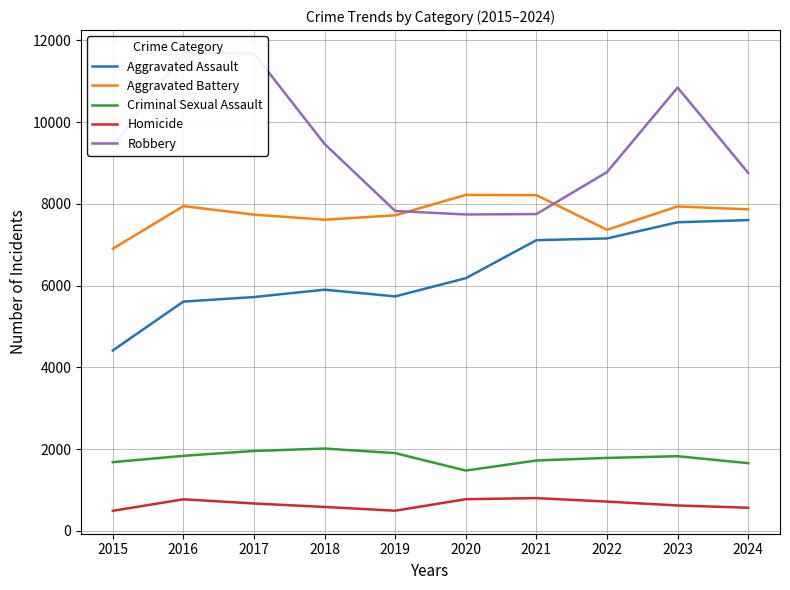

Reading right to left, extract all data points from this chart.

Aggravated Assault: 2024=7601	2023=7549	2022=7153	2021=7111	2020=6180	2019=5735	2018=5899	2017=5719	2016=5608	2015=4412
Aggravated Battery: 2024=7865	2023=7936	2022=7364	2021=8212	2020=8218	2019=7719	2018=7611	2017=7736	2016=7944	2015=6901
Criminal Sexual Assault: 2024=1654	2023=1824	2022=1783	2021=1720	2020=1473	2019=1900	2018=2012	2017=1953	2016=1834	2015=1679
Homicide: 2024=564	2023=619	2022=714	2021=799	2020=773	2019=491	2018=583	2017=668	2016=770	2015=488
Robbery: 2024=8756	2023=10845	2022=8777	2021=7749	2020=7739	2019=7825	2018=9464	2017=11677	2016=11691	2015=9406